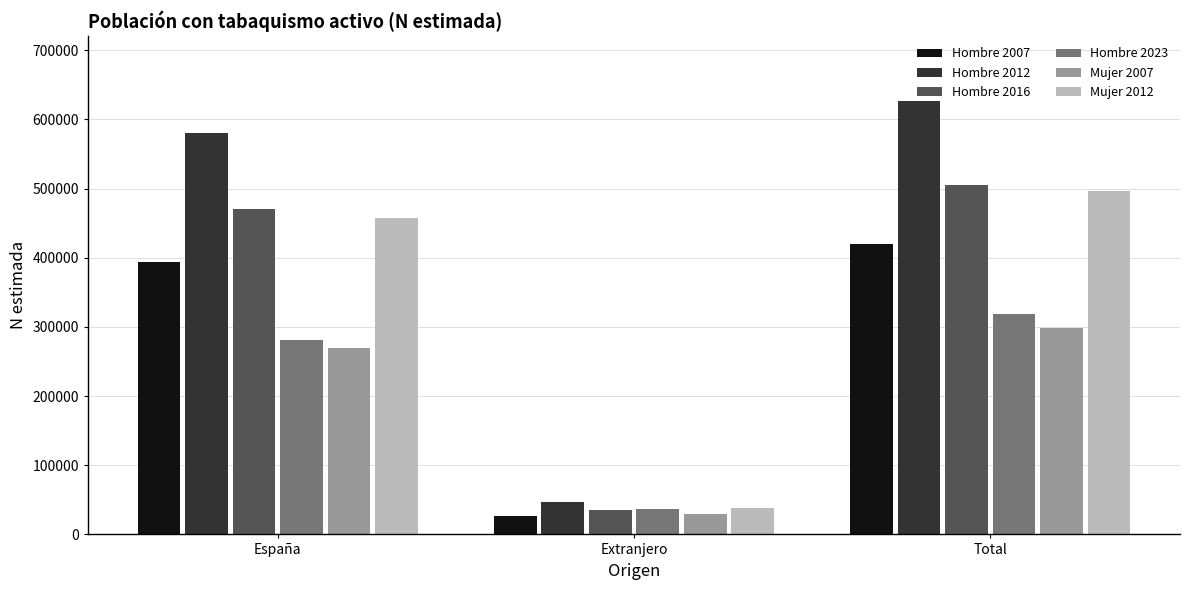

At how many categories does at least one series exceed 85404?

2